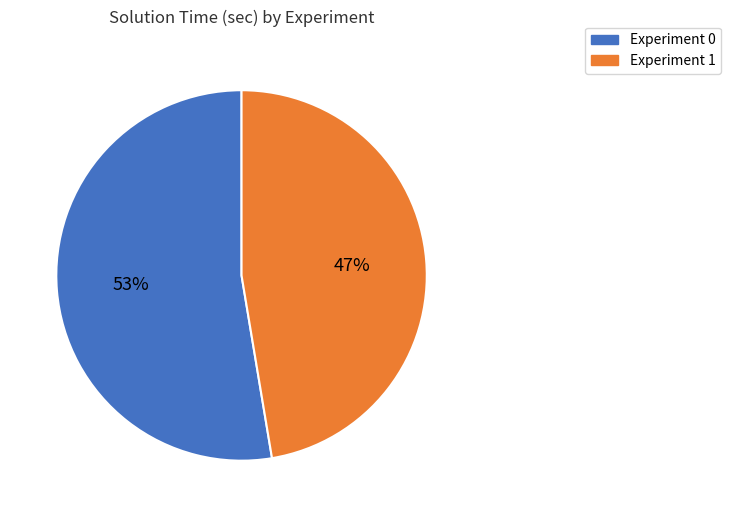

Does Experiment 0 account for over 50% of the chart?

Yes